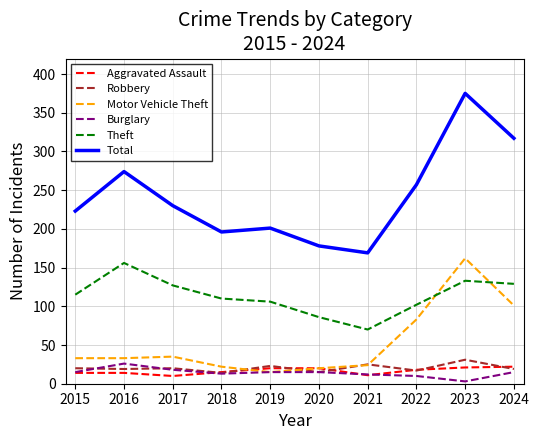

Which series has the widest spread of values?

Total